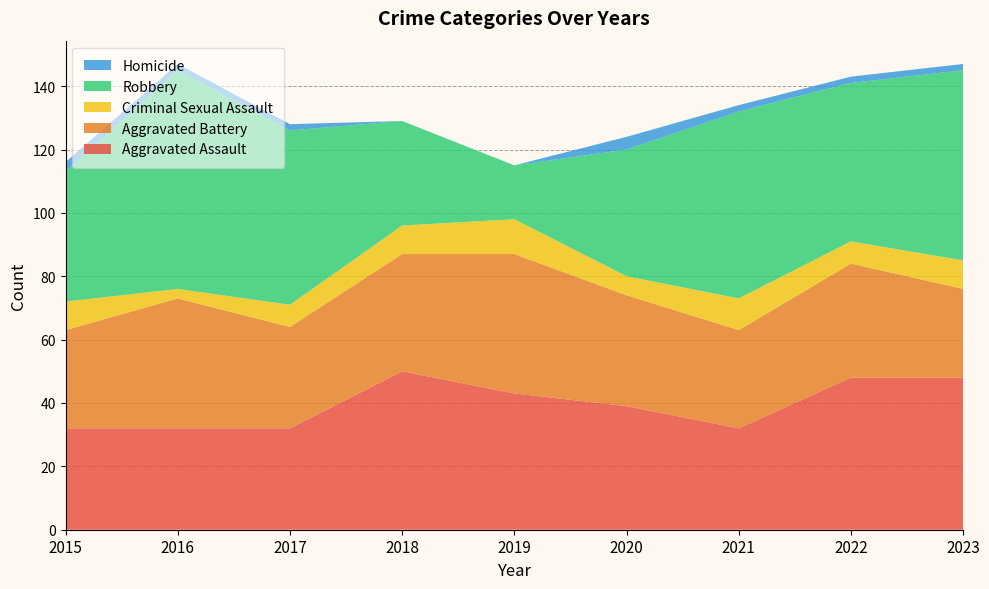

Reading left to right, what are all the values shown in this chart?

Aggravated Assault: 32	32	32	50	43	39	32	48	48
Aggravated Battery: 31	41	32	37	44	35	31	36	28
Criminal Sexual Assault: 9	3	7	9	11	6	10	7	9
Robbery: 41	69	55	33	17	40	59	50	60
Homicide: 3	2	2	0	0	4	2	2	2